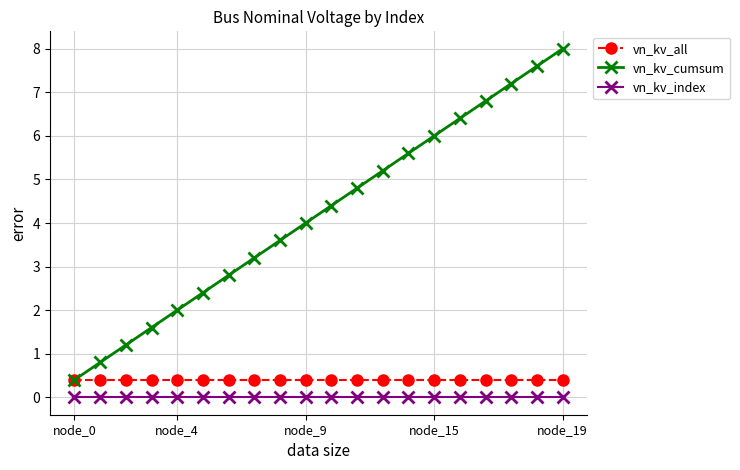

How many lines are shown in the chart?

3